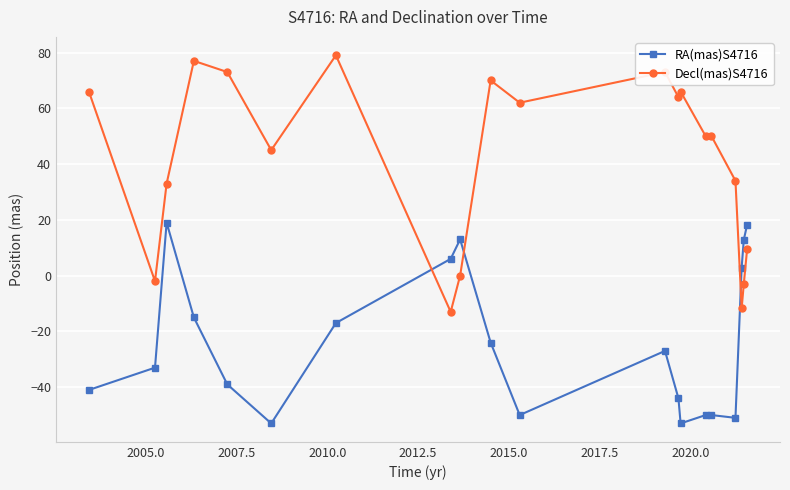

What is the highest value of the RA(mas)S4716 series?

19.0